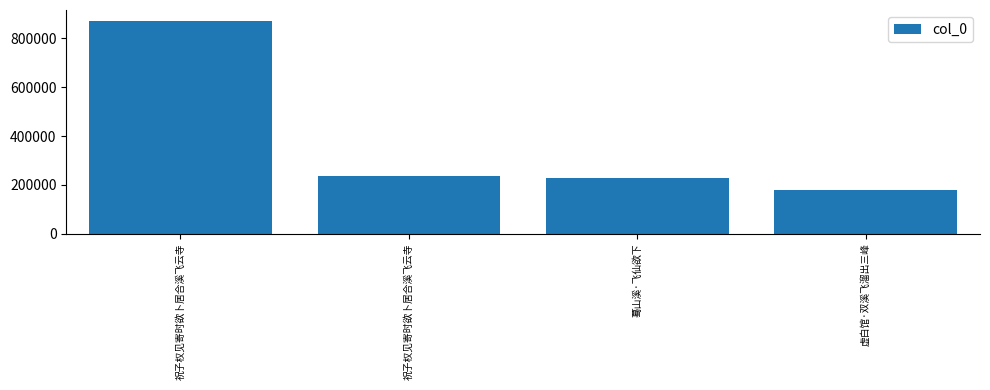

What is the label of the 4th bar from the right?

祝子权见寄时欲卜居合溪飞云寺